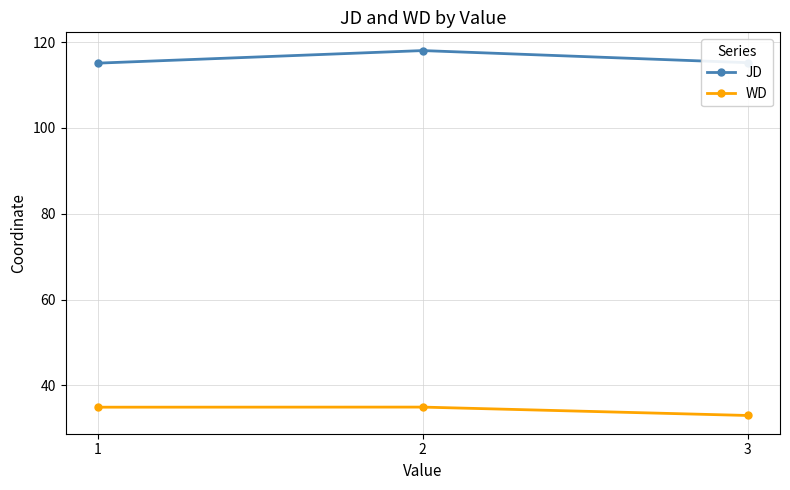

How many lines are shown in the chart?

2